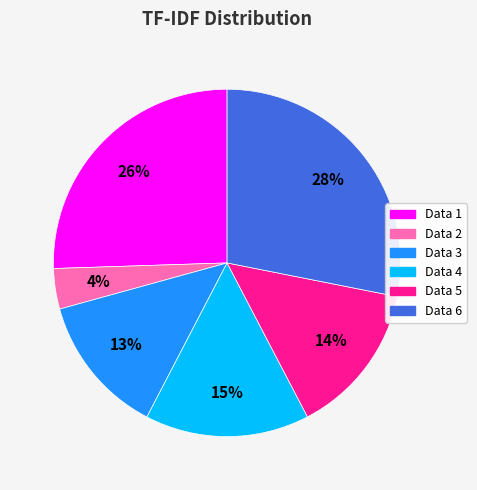

Is there a majority slice in this chart?

No